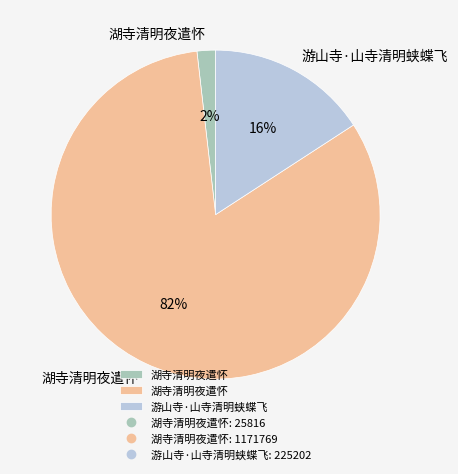

To the nearest percent, what is the average slice percentage?

33%